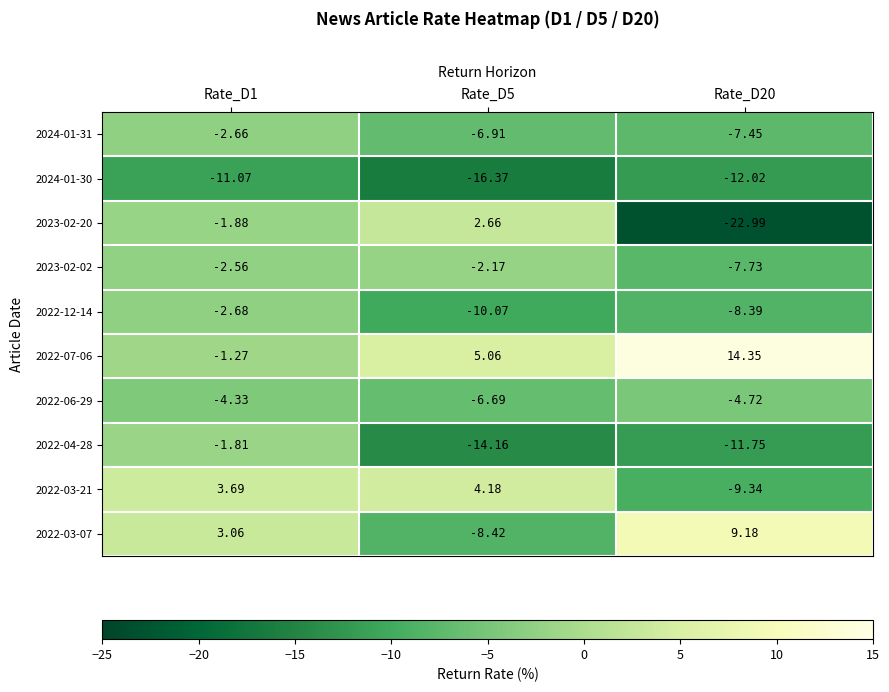

Is the value of 2022-12-14 at Rate_D5 greater than the value of 2022-03-21 at Rate_D5?

No